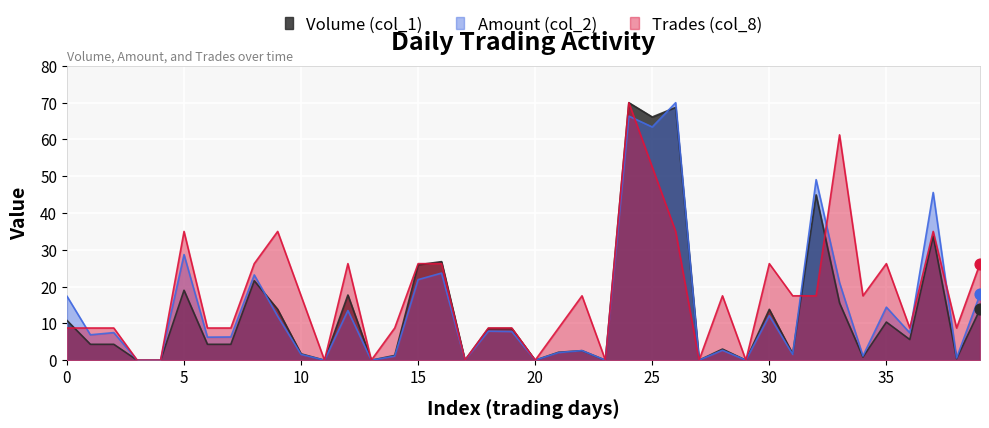

Which series has the largest total across all categories?

Trades (col_8)